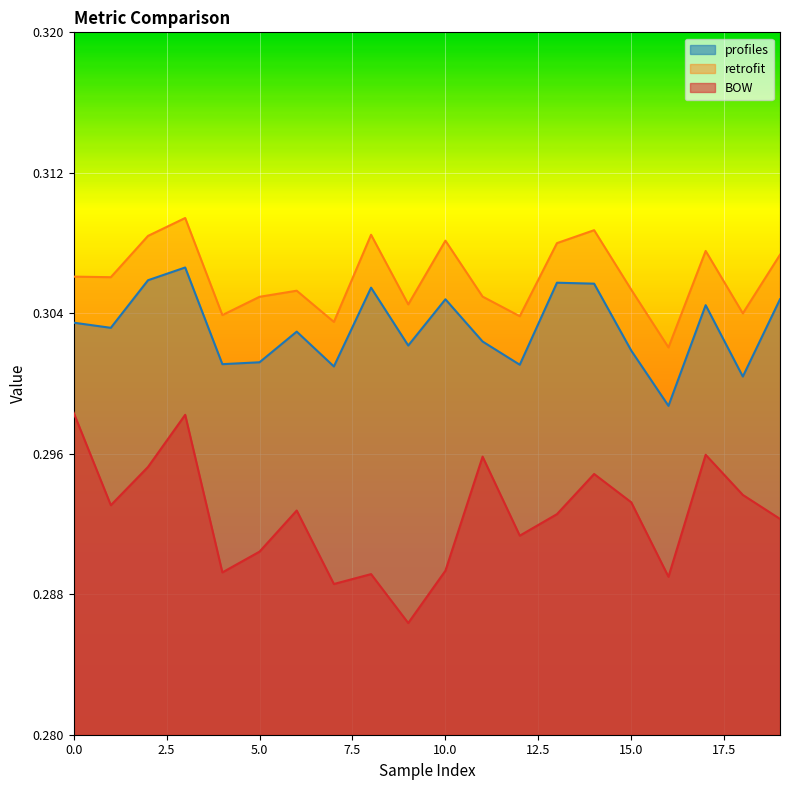

True or false: BOW and profiles cross at least once.

False